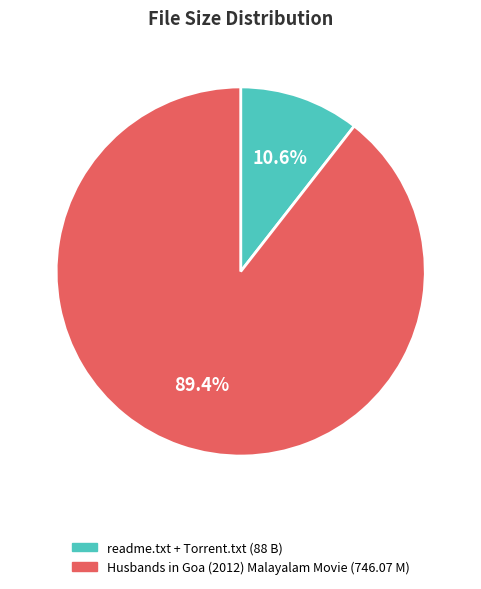

Is there a majority slice in this chart?

Yes